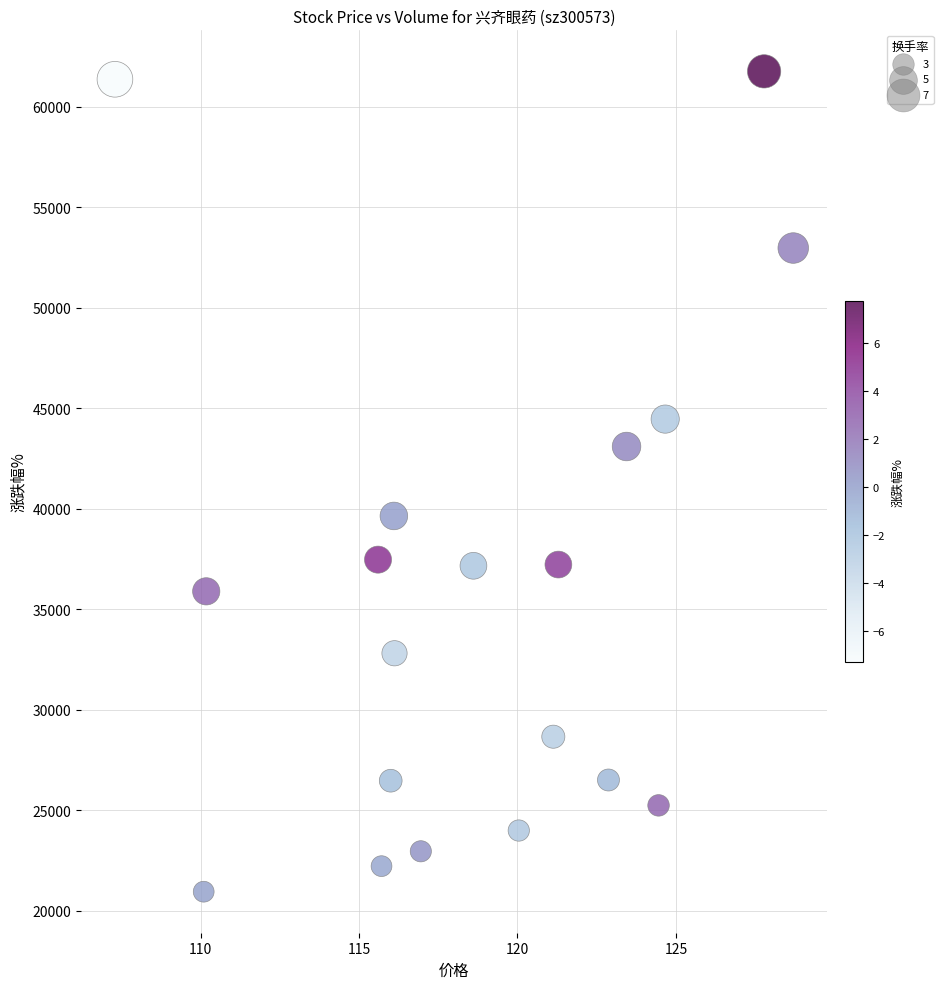

What is the range of Y values (max minus min)?

40817